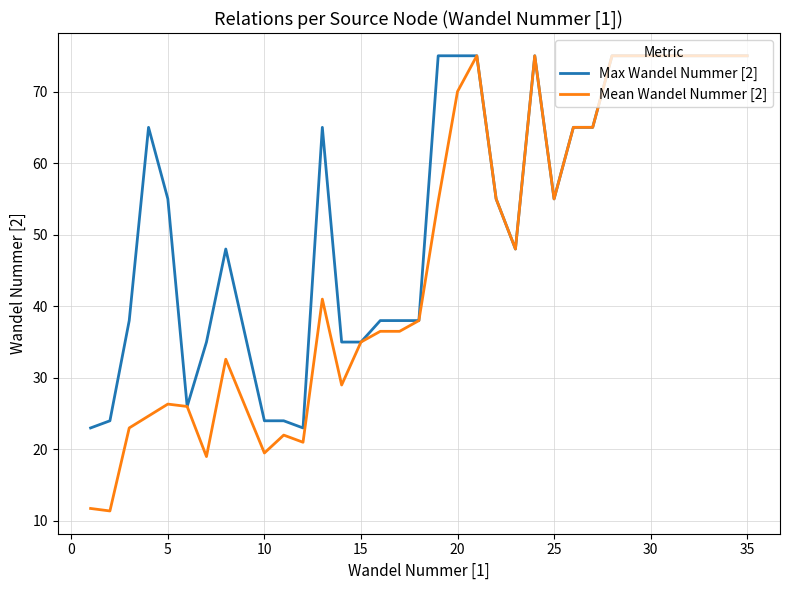

List the series in order of their overall mean, lowest first.

Mean Wandel Nummer [2], Max Wandel Nummer [2]